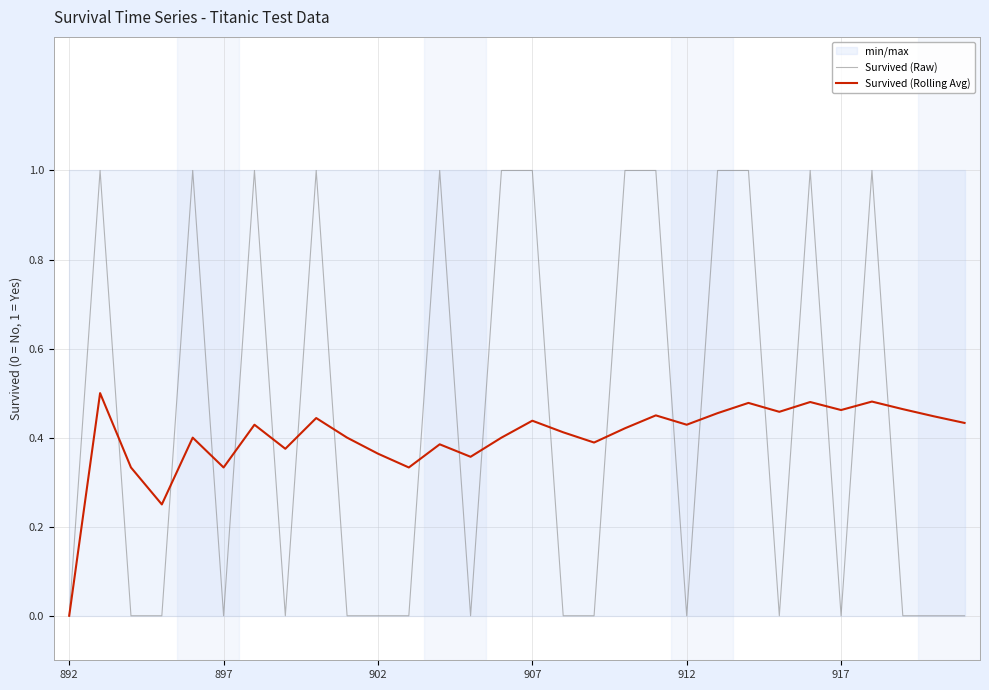

What is the sum of the Survived (Raw) values at 21 and 28?

1.0